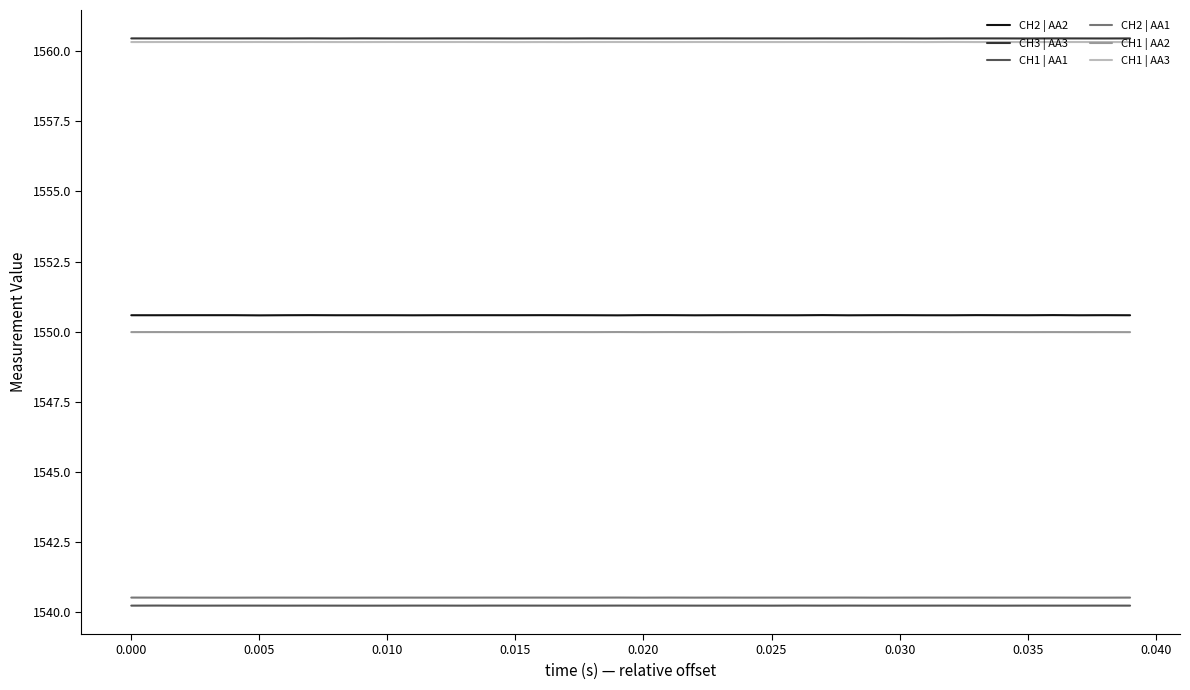

True or false: CH2 | AA1 and CH3 | AA3 cross at least once.

False